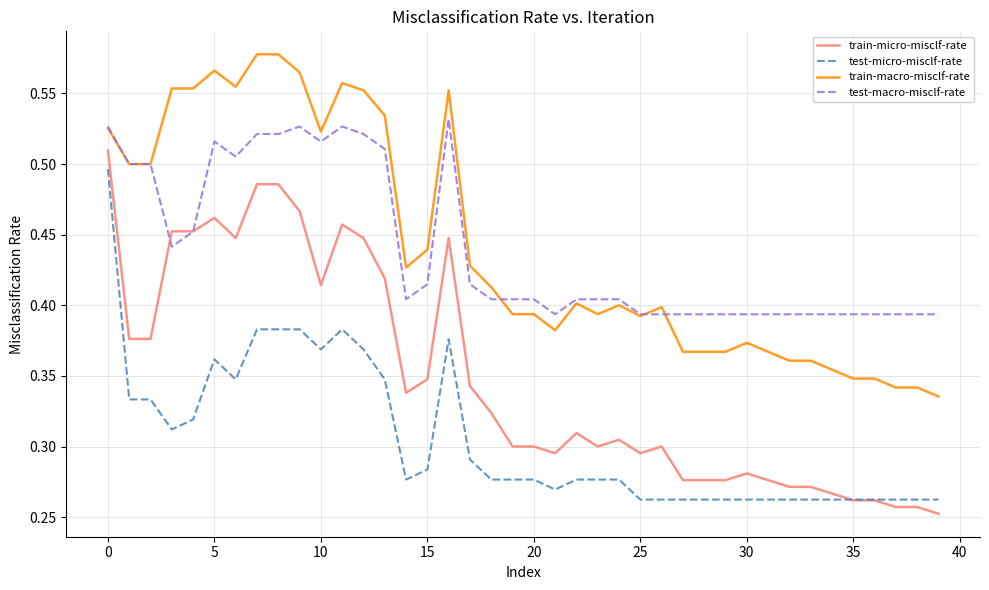

Which series has the largest range (max minus min)?

train-micro-misclf-rate